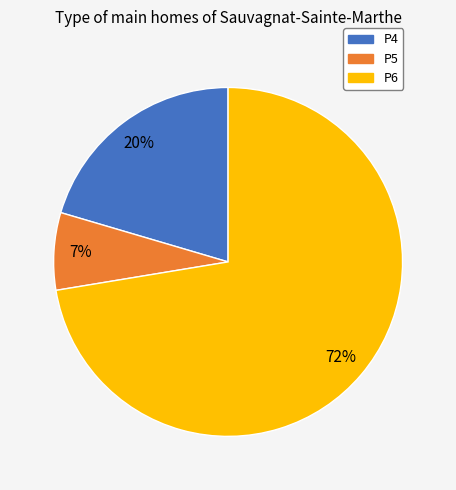

How many segments does this pie chart have?

3